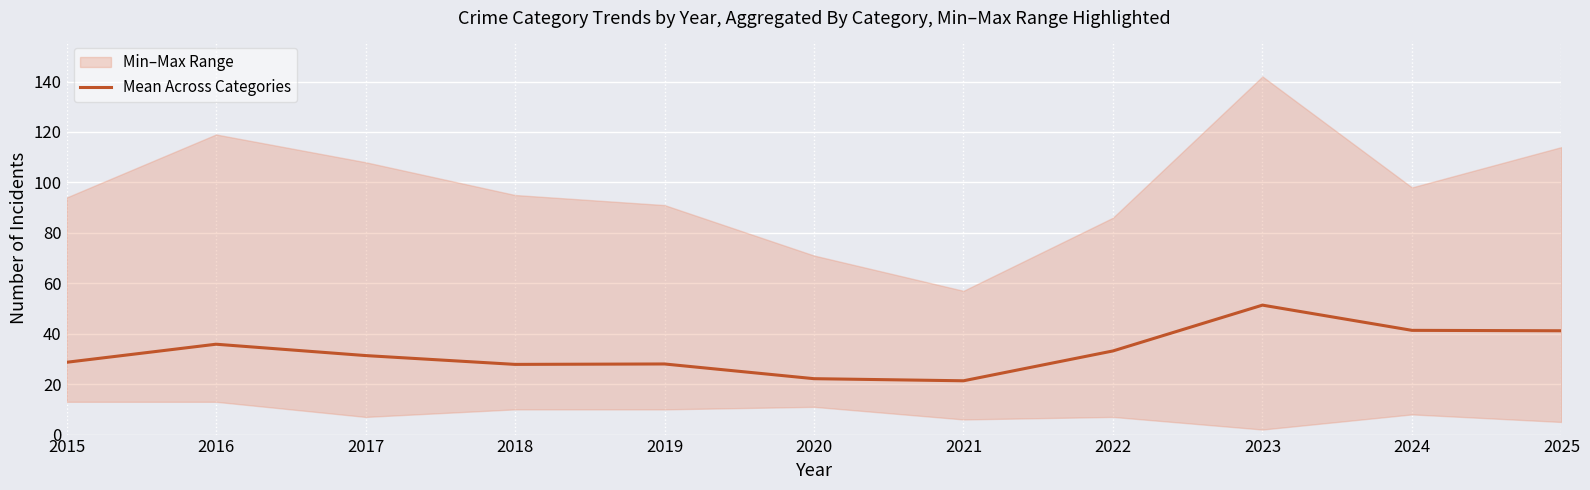

The chart shows a value of 9.0 at 2021. True or false?

False